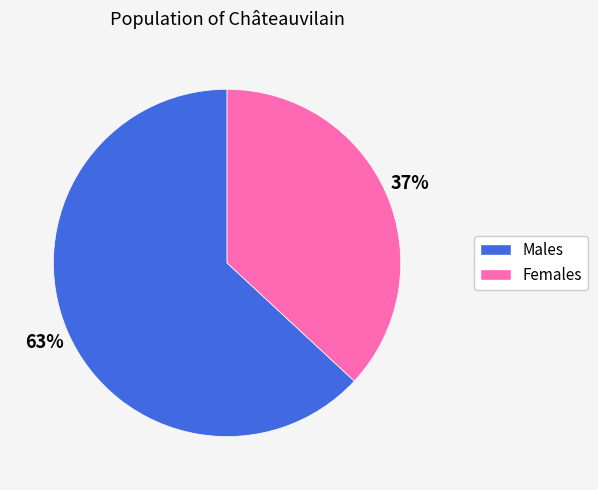

How many segments does this pie chart have?

2